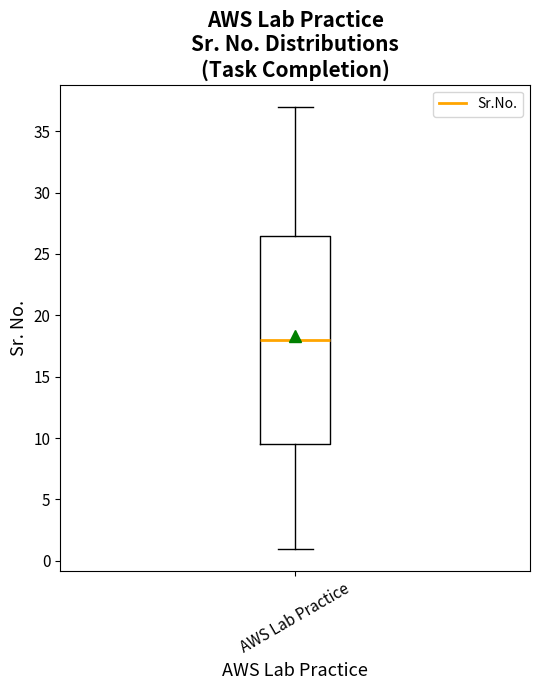

Read this box plot against the y-axis: the position of the median line, the range covered by the box, and the ends of both whiskers. The values are not printed on the chart, so give them approximately, as read against the axis.

median 18.0, box 9.5 to 26.5, whiskers 1.0 to 37.0